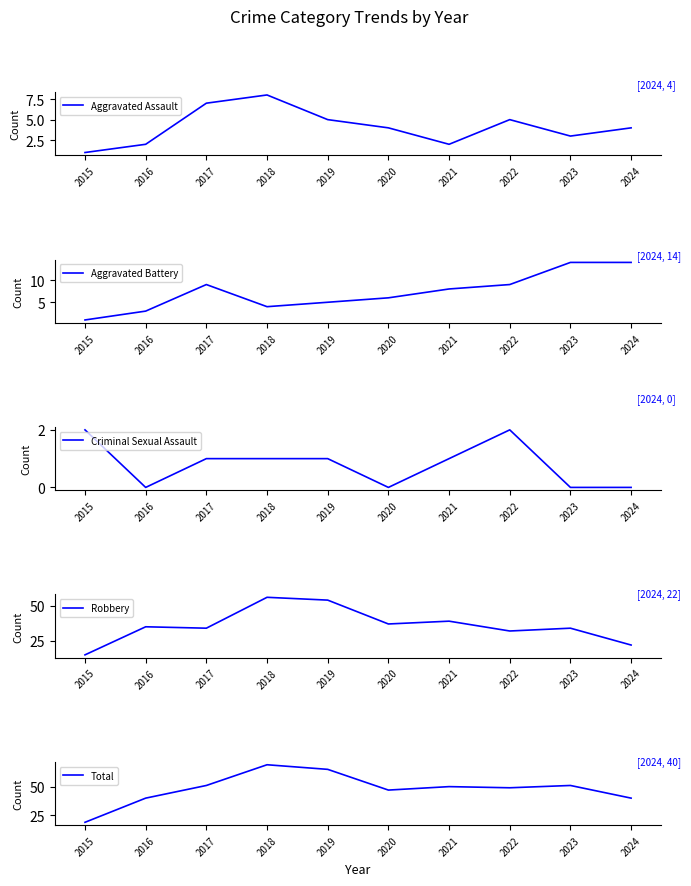

Between 2021 and 2022, which is larger?

2022